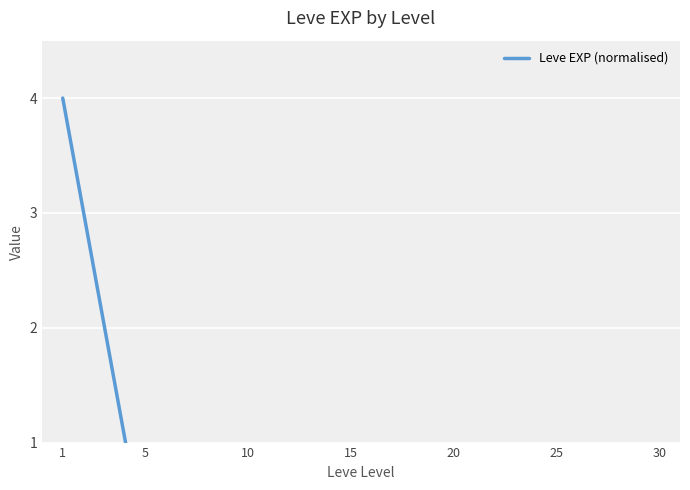

What is the difference between the maximum and second lowest values?

3.9